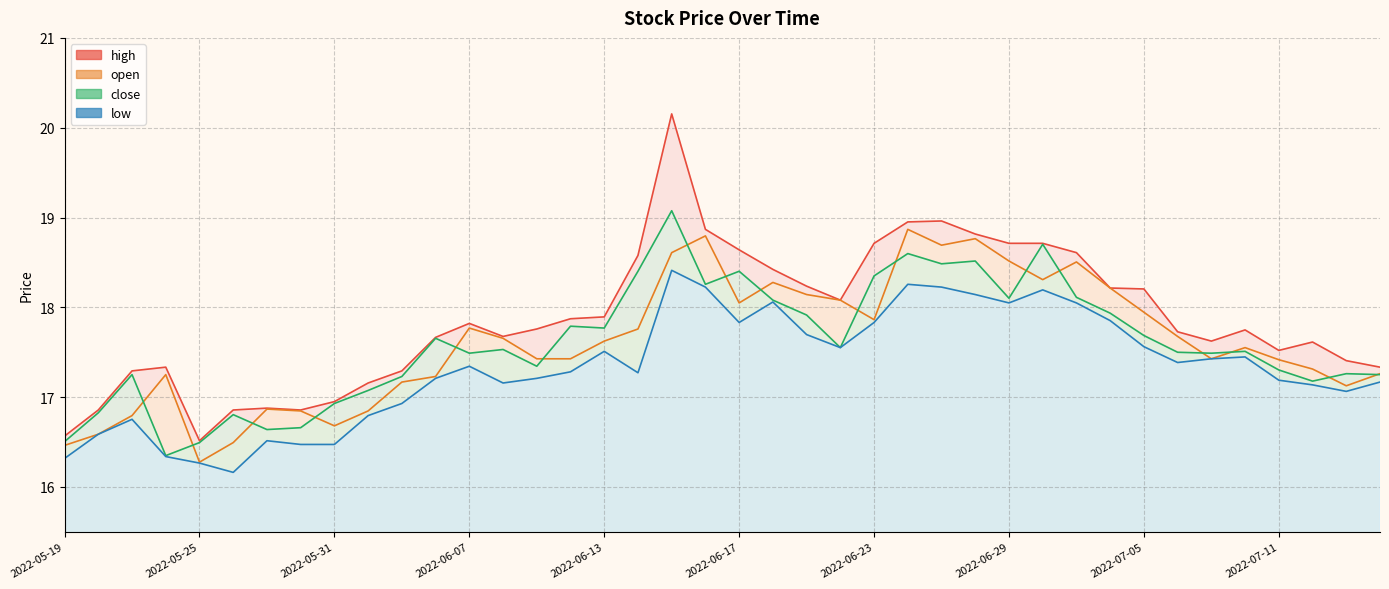

Where does the high series first go above 17?

2022-05-23